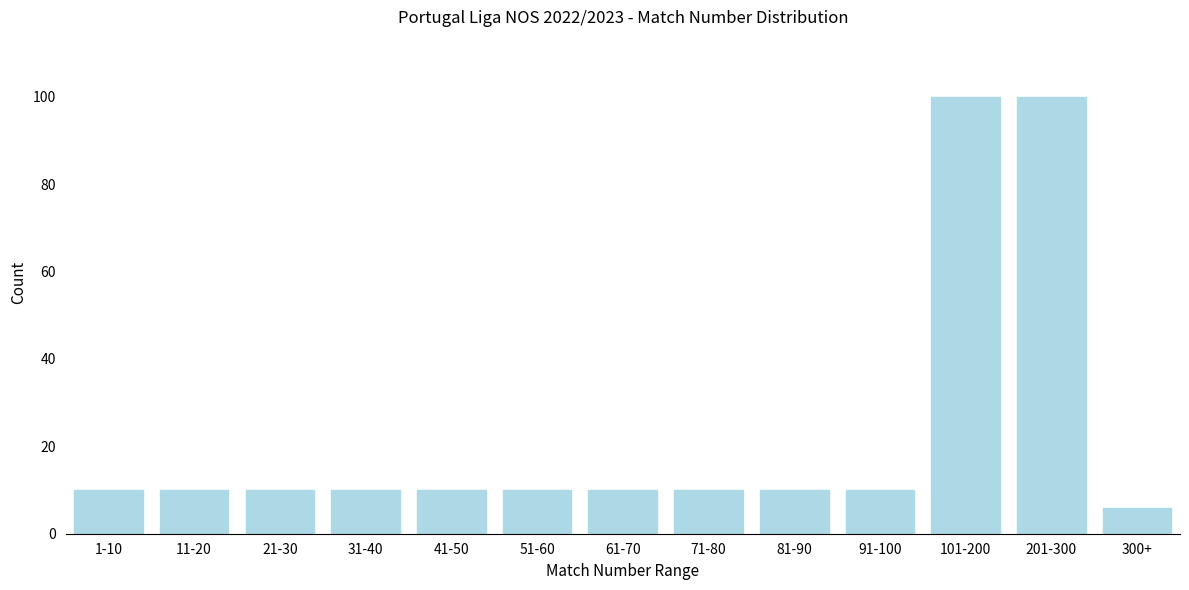

Reading left to right, what are all the values shown in this chart?

10	10	10	10	10	10	10	10	10	10	100	100	6